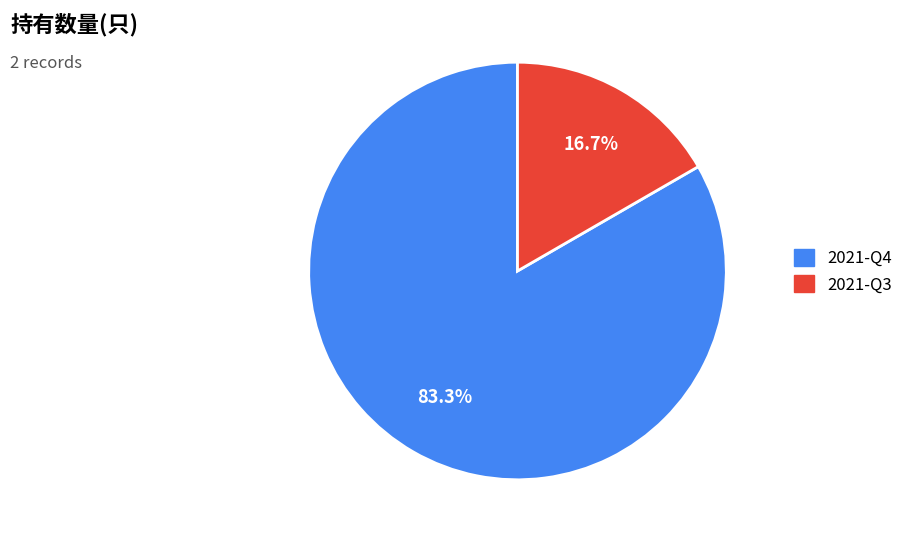

To the nearest percent, what is the combined percentage of 2021-Q4 and 2021-Q3?

100%